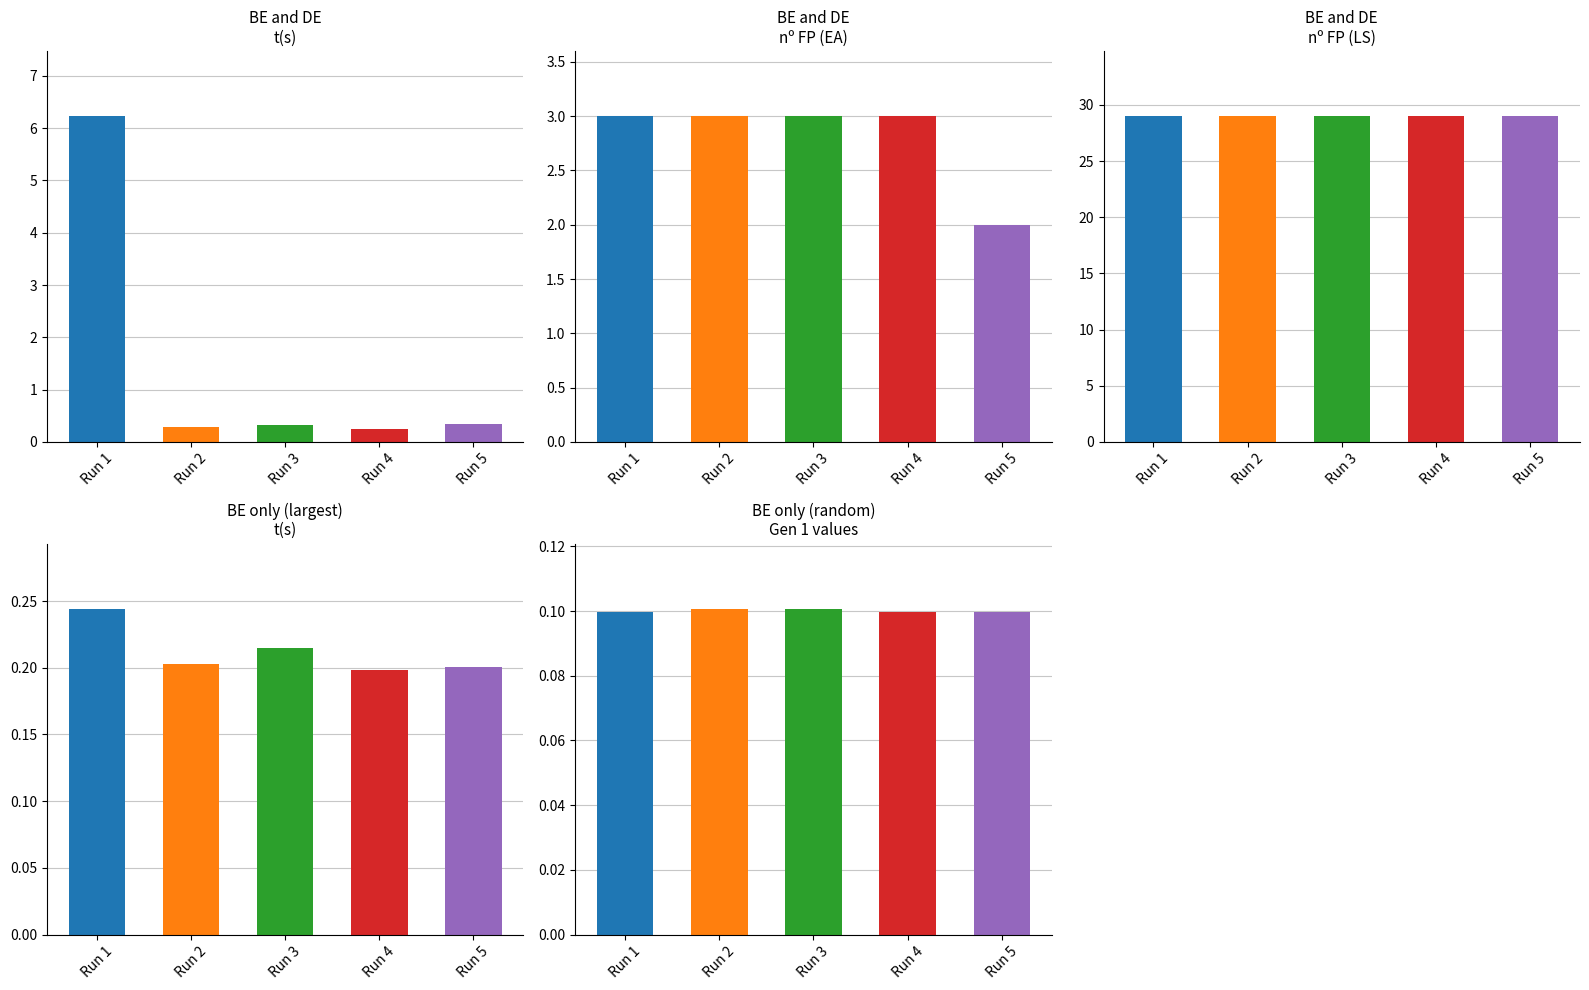

Rank the series at Run 2 from lowest to highest value.

BE only (random)
Gen 1 values, BE only (largest)
t(s), BE and DE
t(s), BE and DE
nº FP (EA), BE and DE
nº FP (LS)